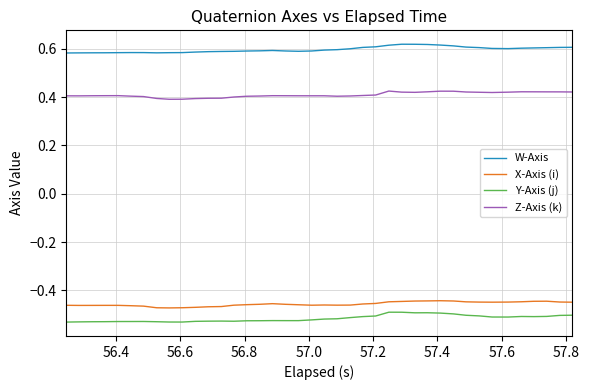

Which series has the largest total across all categories?

W-Axis